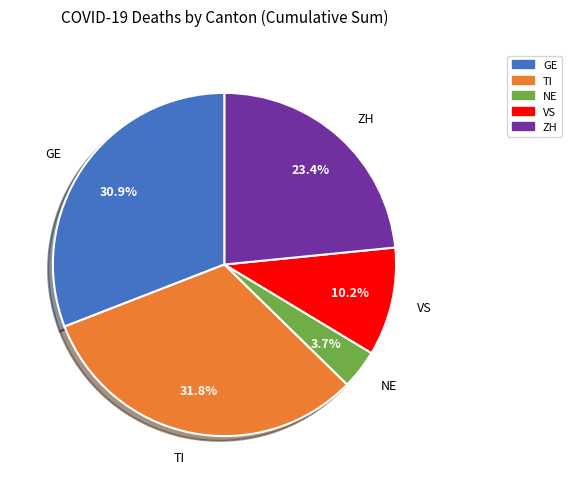

Is there a majority slice in this chart?

No